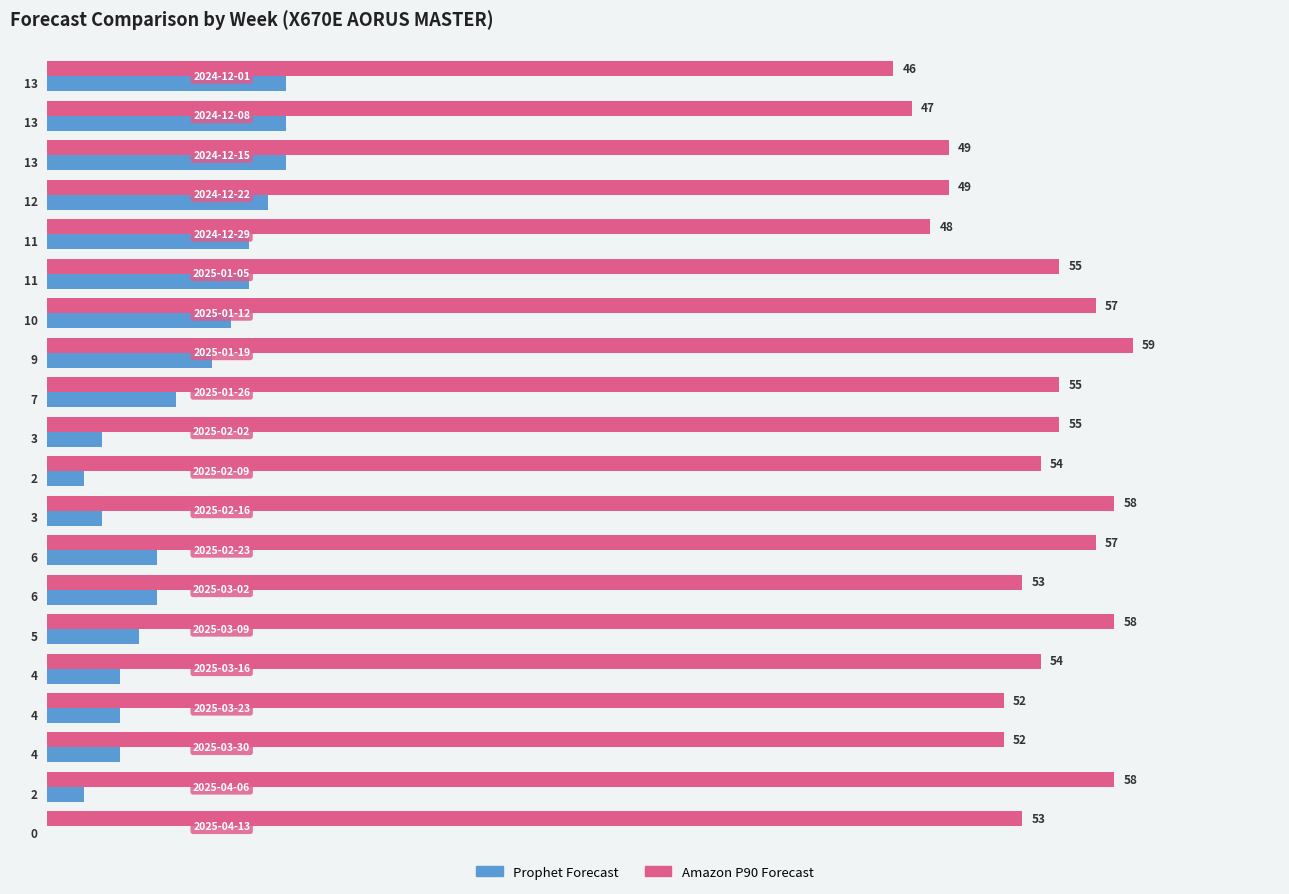

What is the maximum value shown in the chart?

59